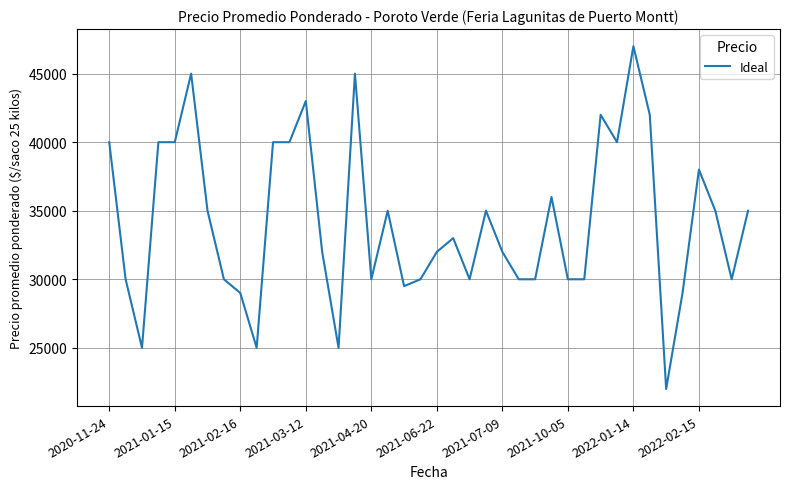

What is the minimum value shown in the chart?

22000